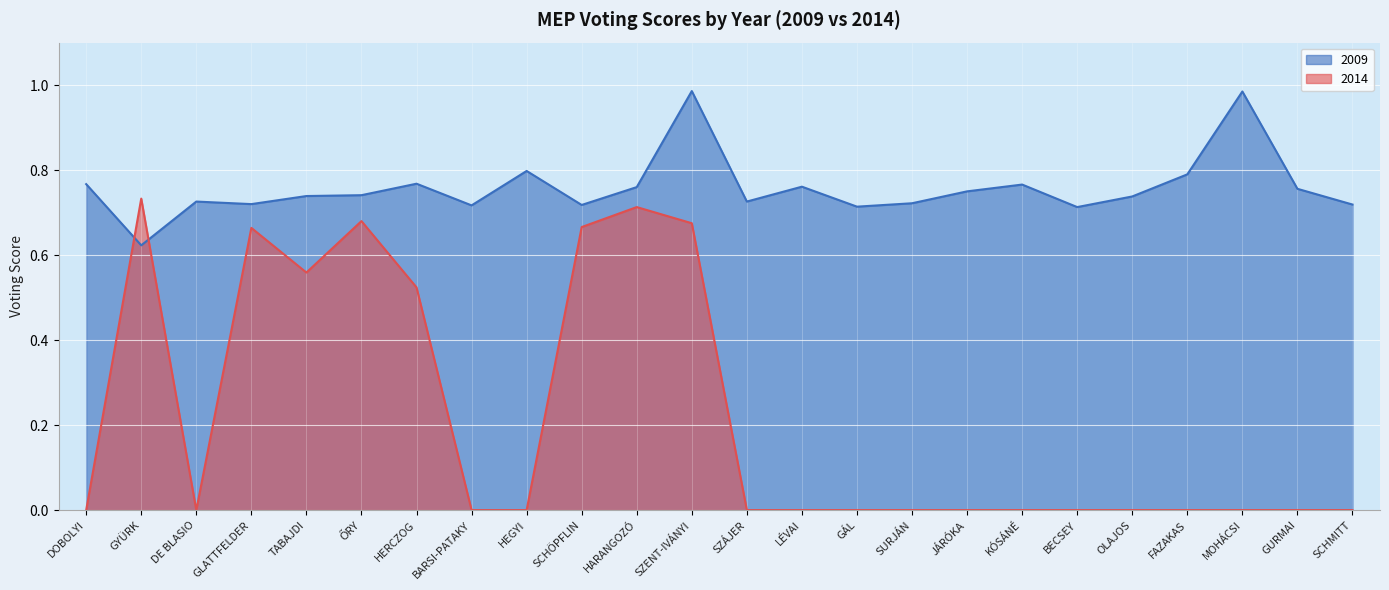

Rank the series by their maximum value, from lowest to highest.

2014, 2009